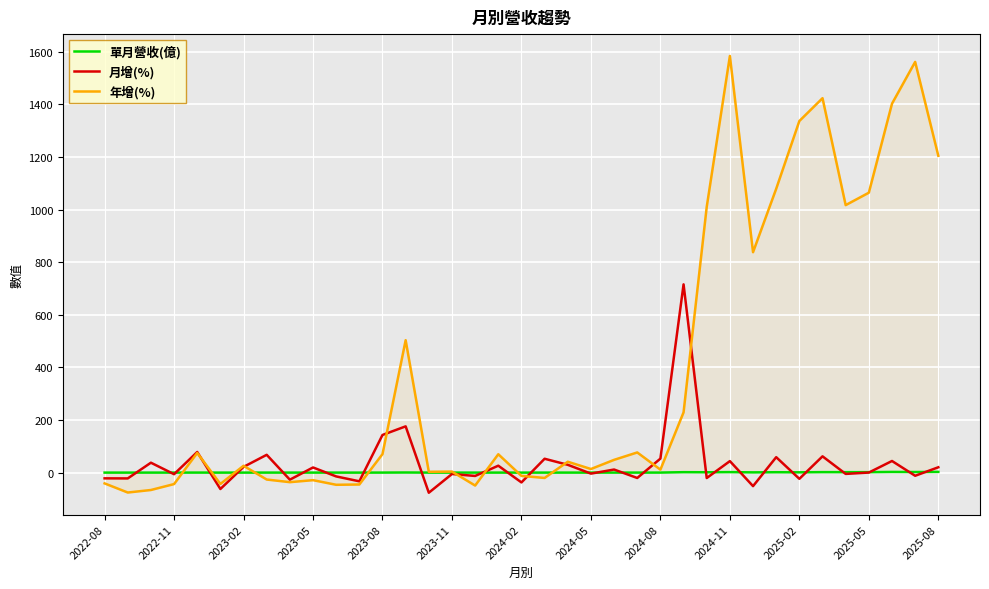

What is the average value of the 單月營收(億) series?

0.7